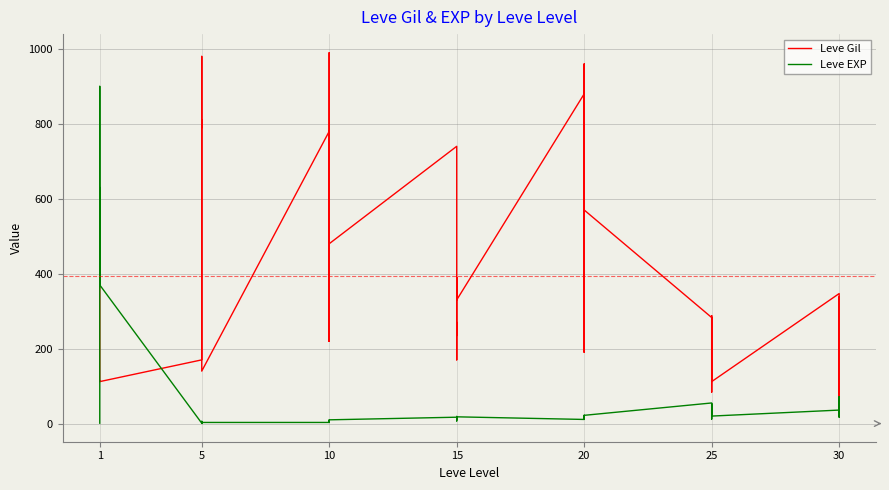

The value of Leve EXP at 10 is 3. True or false?

True